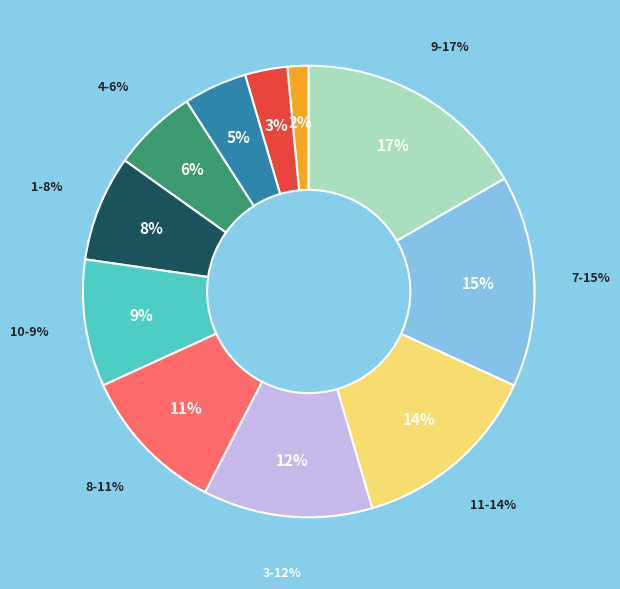

How many segments does this pie chart have?

11